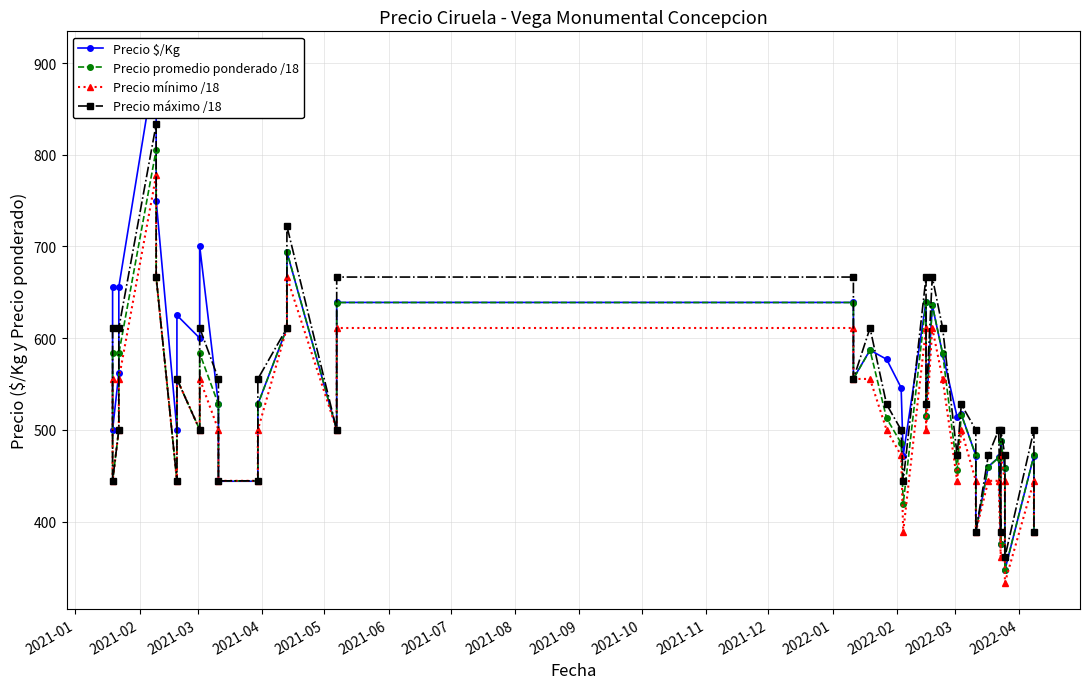

At which label is Precio $/Kg closest to 626?

2021-08